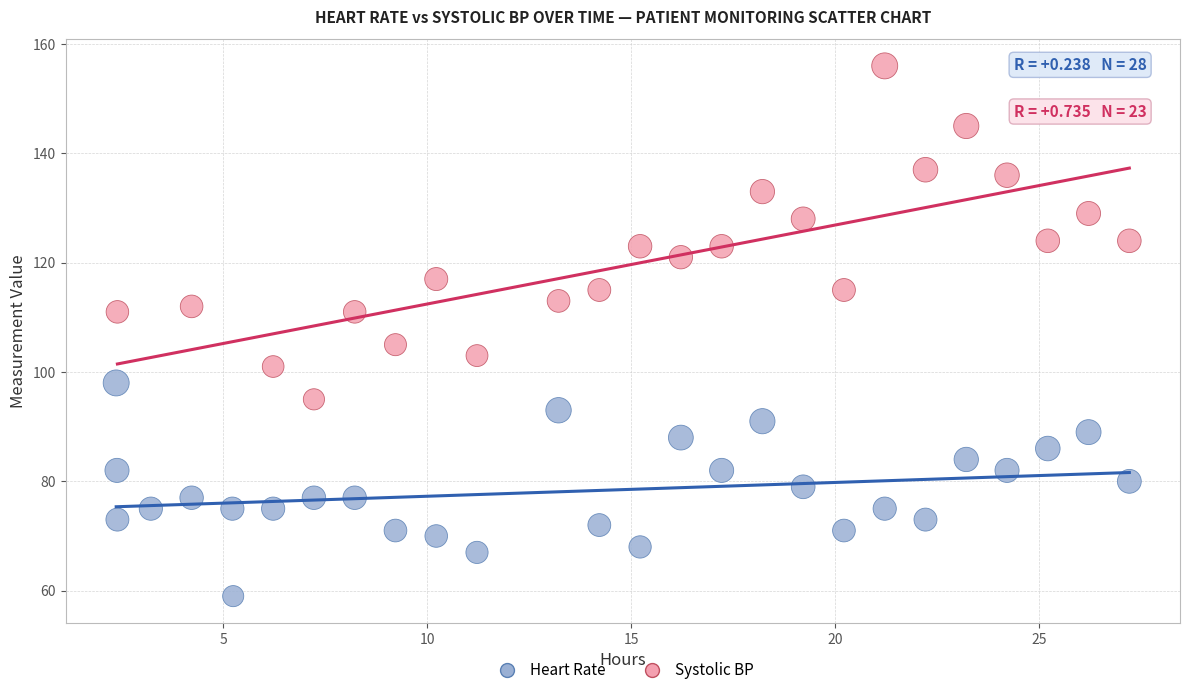

Which series has the widest spread of Y values?

Systolic BP